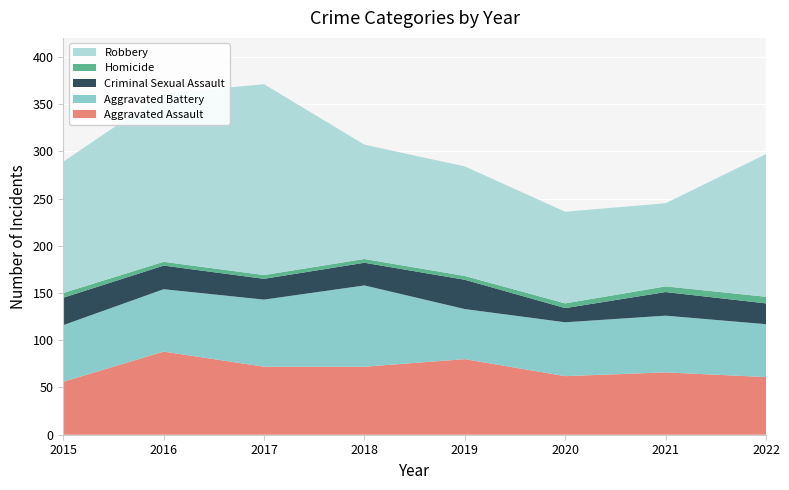

Reading left to right, list all the values displayed in this chart.

Aggravated Assault: 2015=56	2016=88	2017=72	2018=72	2019=80	2020=62	2021=66	2022=61
Aggravated Battery: 2015=60	2016=66	2017=71	2018=86	2019=53	2020=57	2021=60	2022=56
Criminal Sexual Assault: 2015=29	2016=25	2017=22	2018=24	2019=31	2020=15	2021=25	2022=22
Homicide: 2015=5	2016=4	2017=4	2018=4	2019=4	2020=5	2021=6	2022=7
Robbery: 2015=139	2016=178	2017=202	2018=121	2019=116	2020=97	2021=88	2022=151